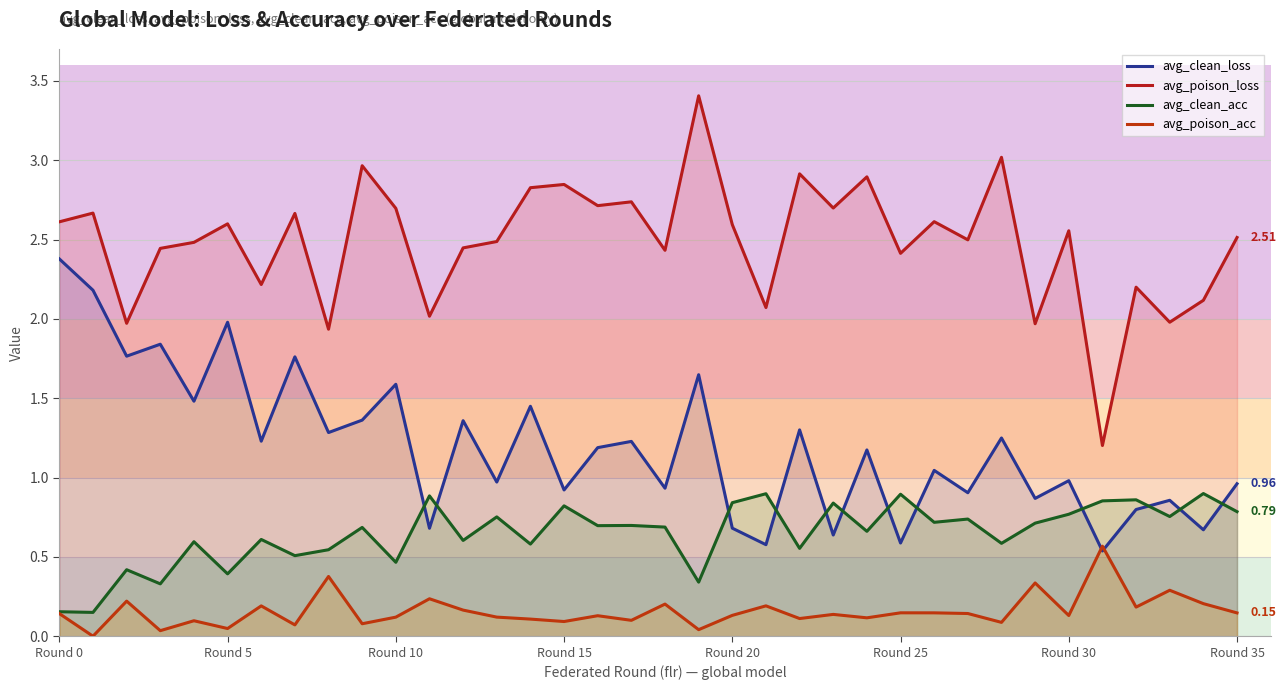

Which series changed the most between Round 10 and Round 20?

avg_clean_loss